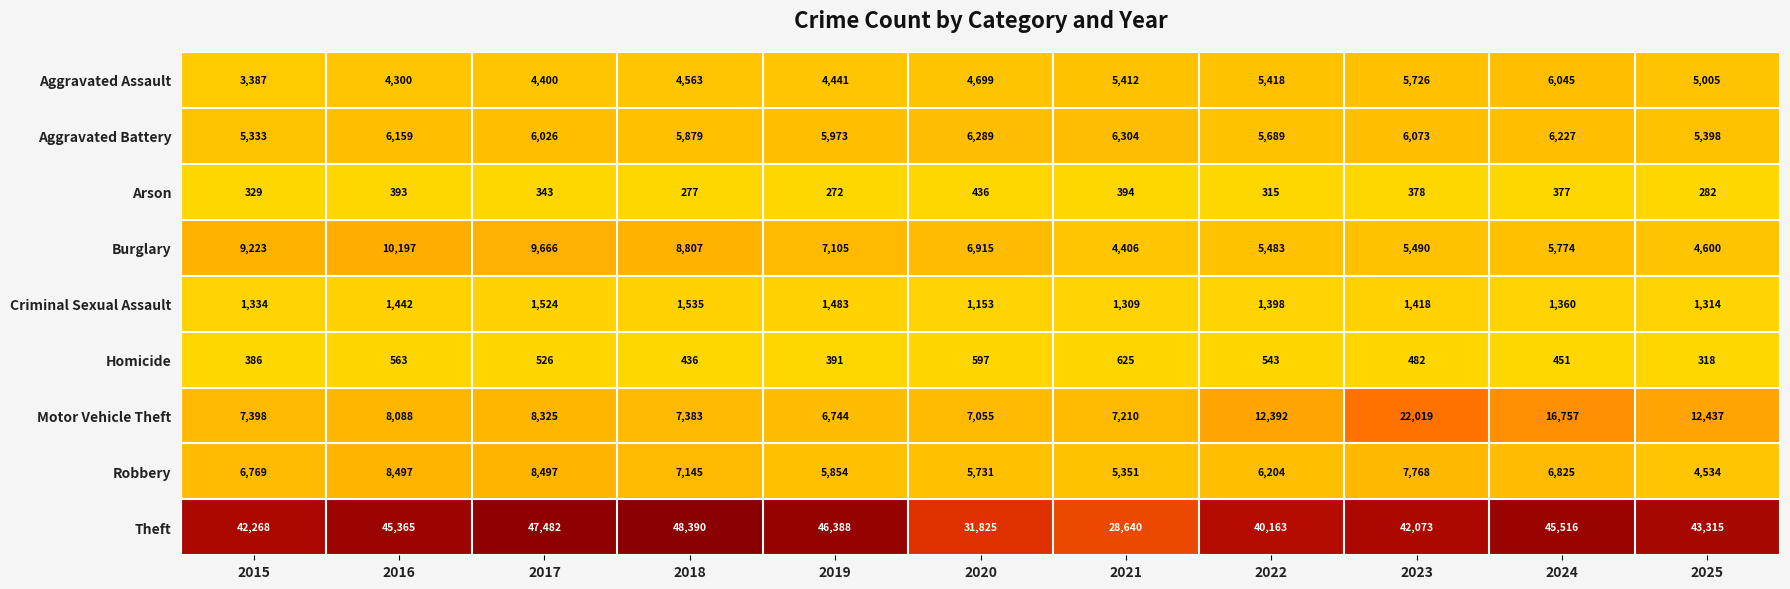

Which category has the highest value in the Burglary series?

2016